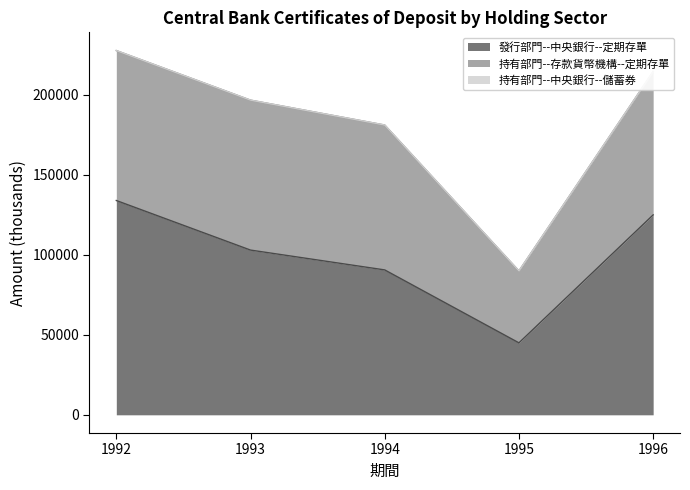

The 持有部門--存款貨幣機構--定期存單 series shows 90600 at 1994. True or false?

True